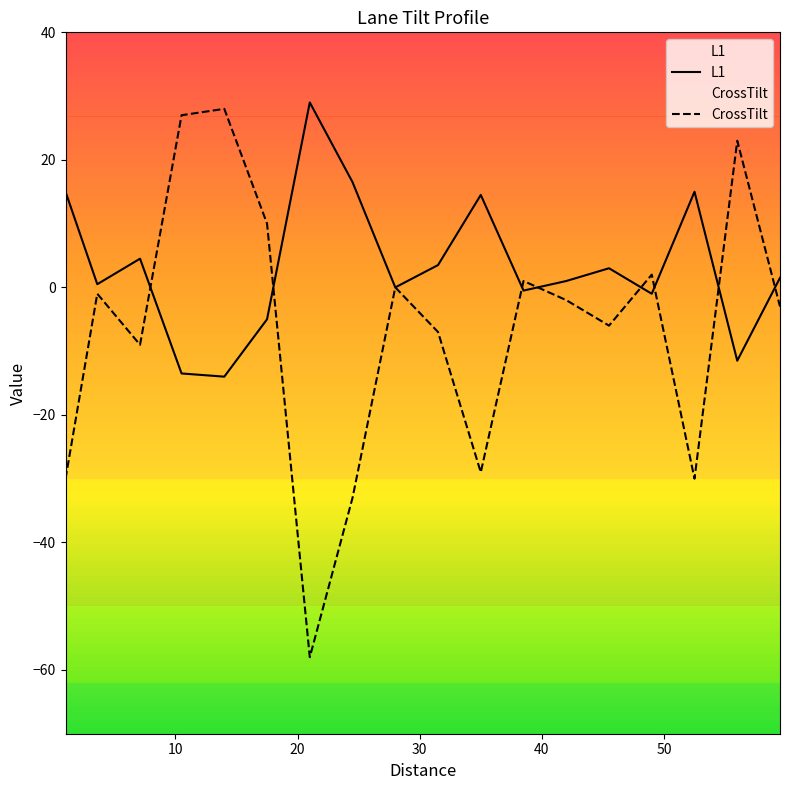

What is the average value of the CrossTilt series?

-6.5